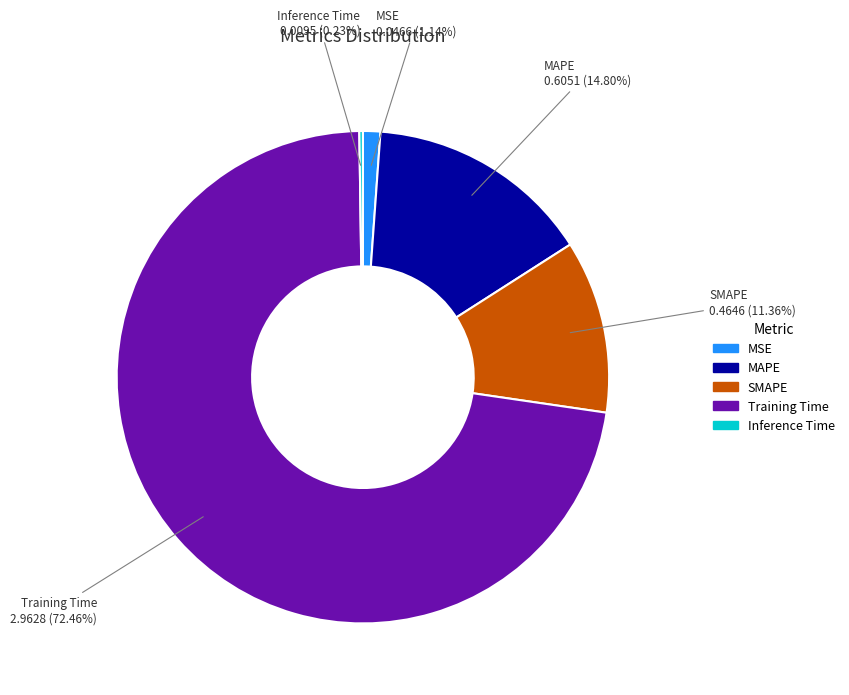

Which slice is the largest?

Training Time